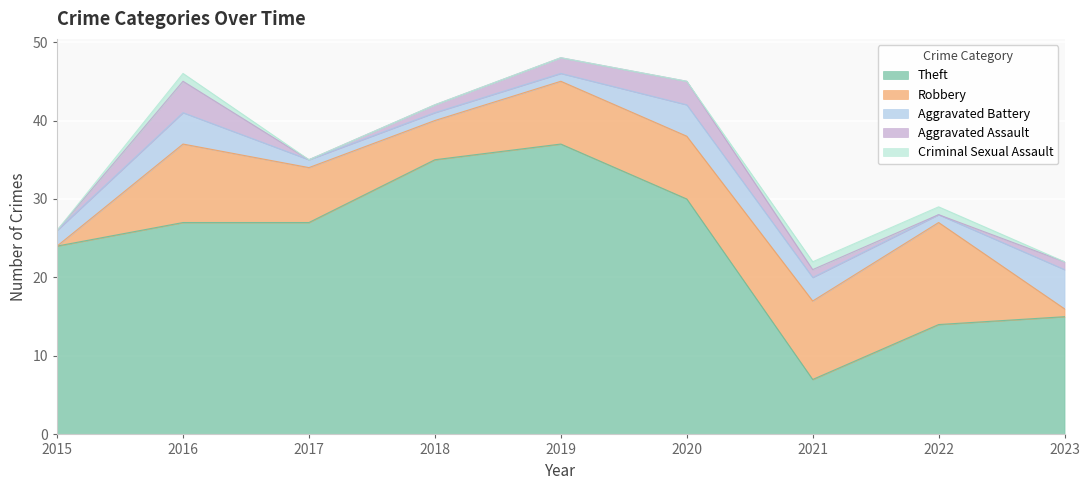

What is the greatest value displayed?

37